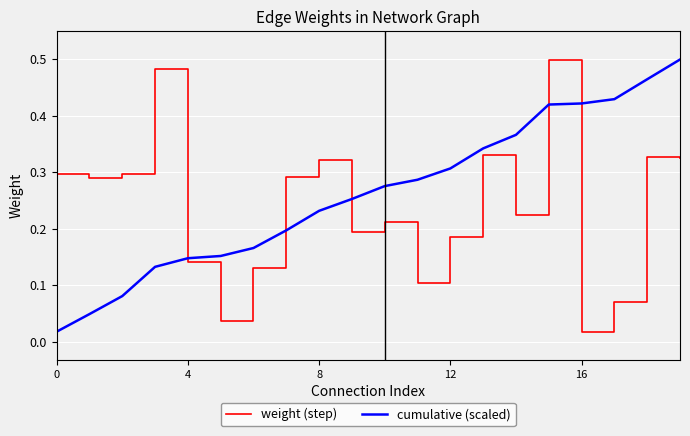

Does the chart have visible grid lines?

Yes